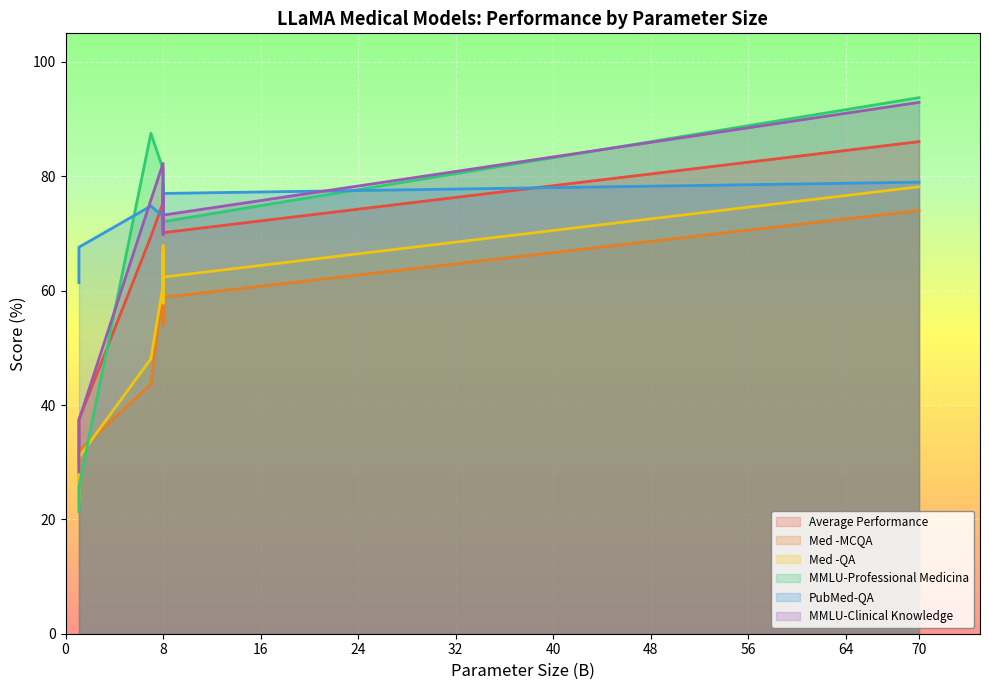

What is the sum of all Med -MCQA values?

1107.4